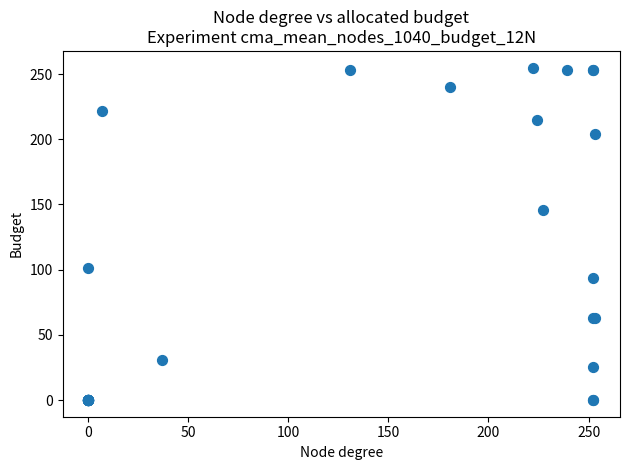

What Y value in the scatter plot is closest to 127?

146